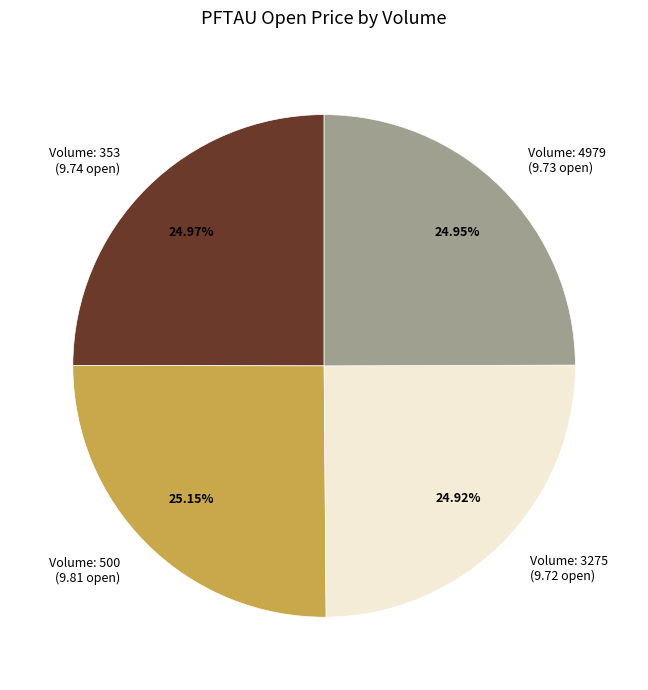

Is the sum of Volume: 353 (9.74 open) and Volume: 4979 (9.73 open) greater than half?

No